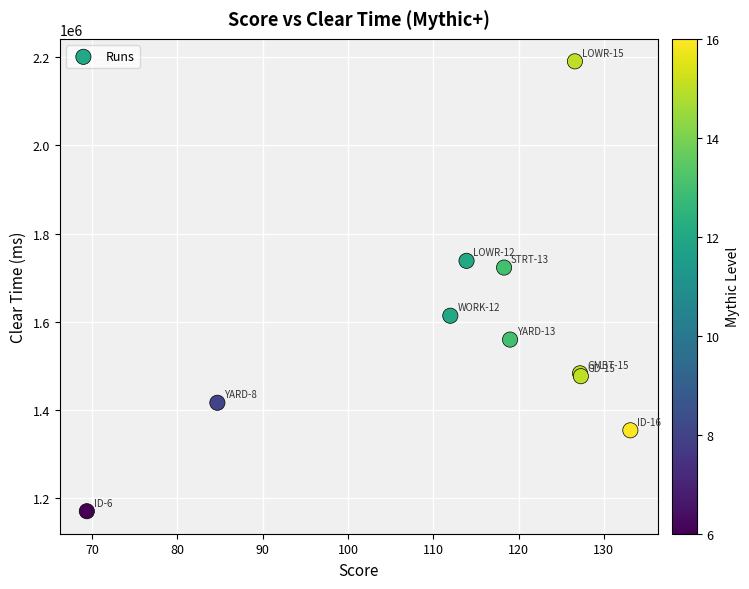

What Y value in the scatter plot is closest to 1680642?

1723099